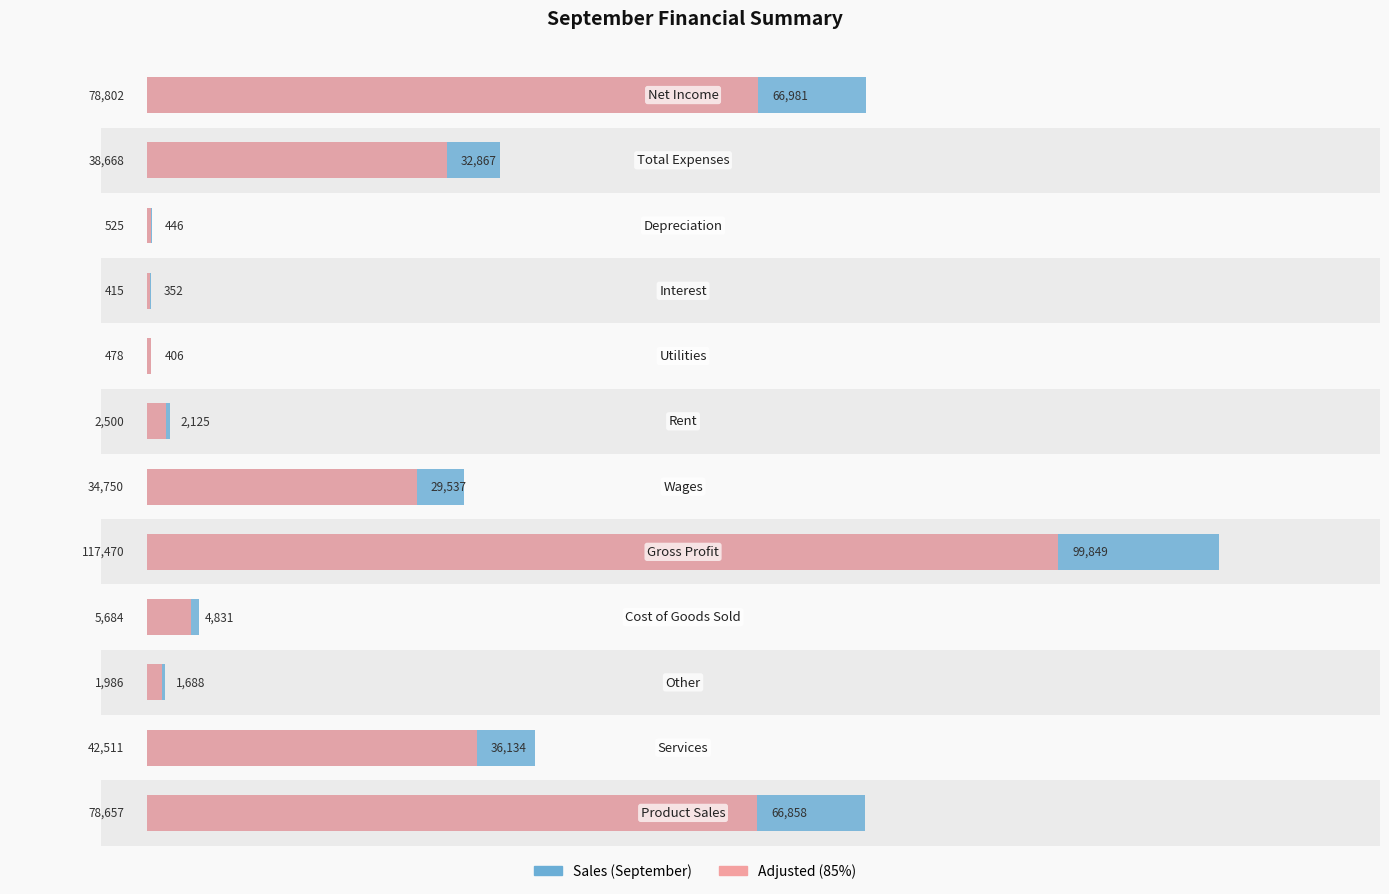

Read the Sales (September) value at 120000, to the nearest 50.

500